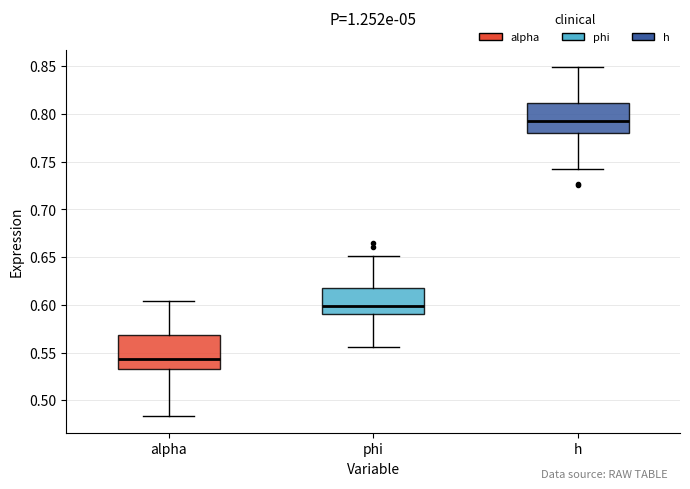

Reading left to right, transcribe this box plot: for each box, give where its median line is, the range the box spans, and where its two whiskers end, as read against the y-axis. The values are not printed on the chart, so give them approximately, as read against the axis.

alpha: median 0.545, box 0.535 to 0.570, whiskers 0.485 to 0.605
phi: median 0.600, box 0.590 to 0.620, whiskers 0.555 to 0.650
h: median 0.795, box 0.780 to 0.810, whiskers 0.745 to 0.850